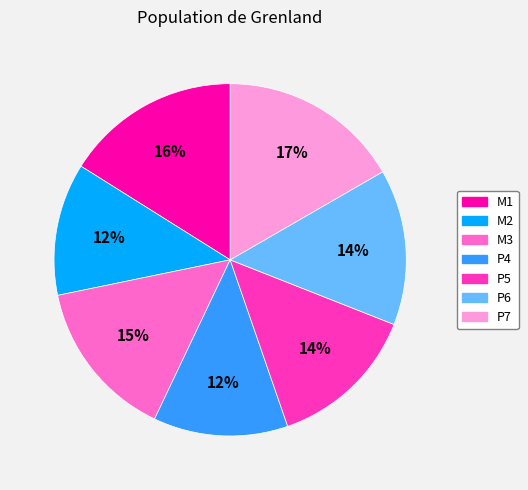

True or false: P5 accounts for 14% of the total.

True